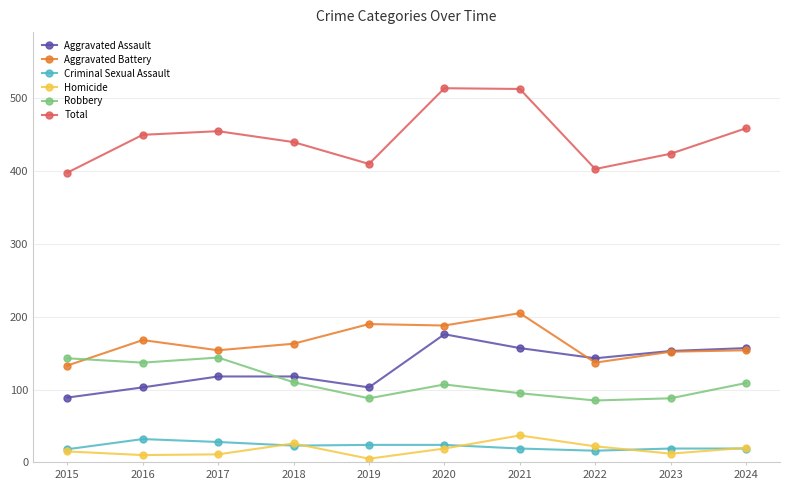

At which label is Aggravated Battery closest to 169?

2016